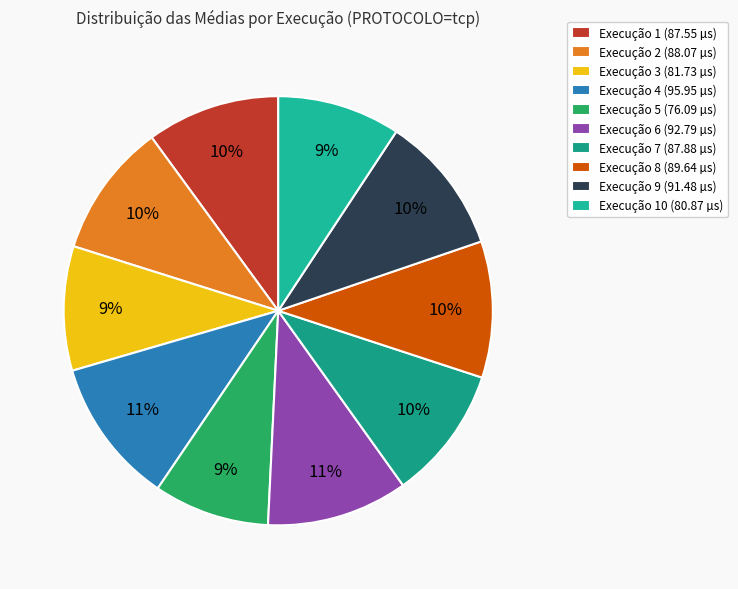

Is there a majority slice in this chart?

No